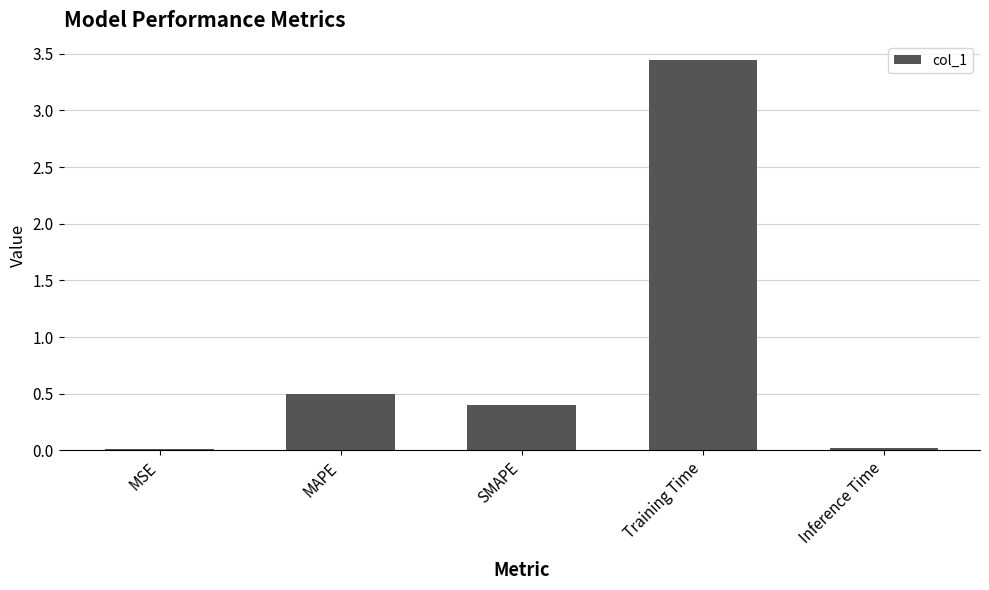

What is the difference between the second highest and minimum values?

0.5